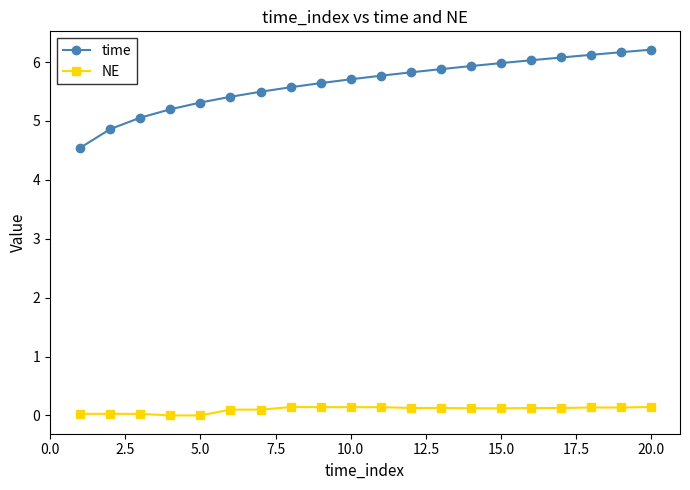

What is the maximum value shown in the chart?

6.2